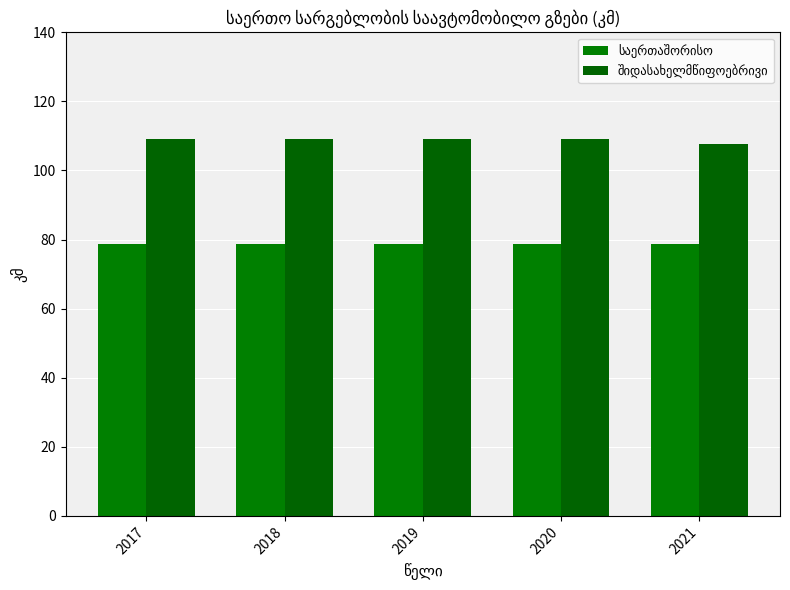

What is the value of the შიდასახელმწიფოებრივი bar at the 2nd from the left?

109.1